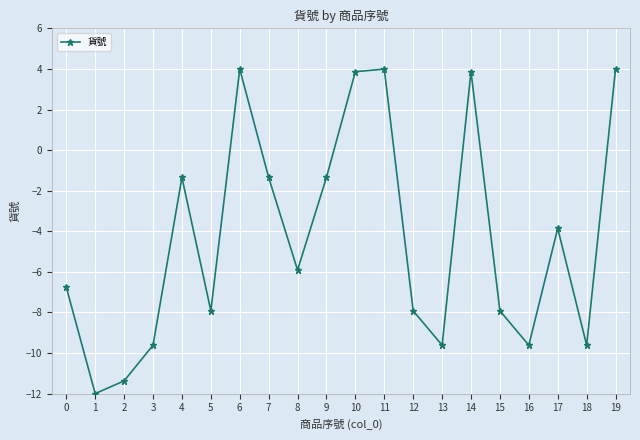

How many interior local valleys (lower than both neighbors) does the data have?

6